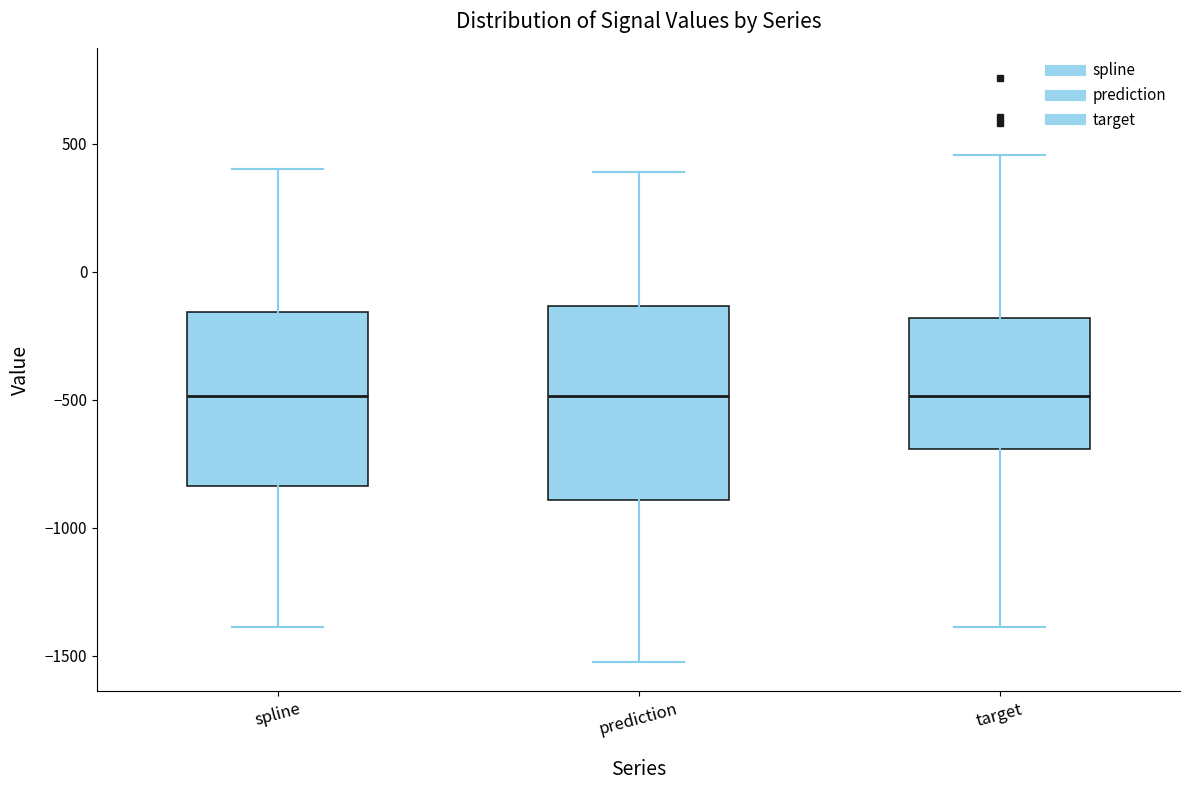

Where is the lower edge of the box for prediction on the y-axis? The values are not printed on the chart, so give them approximately, as read against the axis.

-900